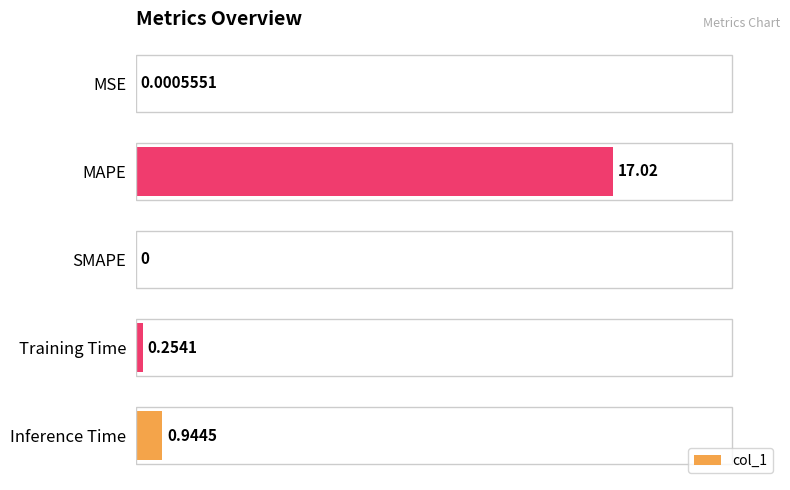

At which label is the value closest to 8?

Inference Time